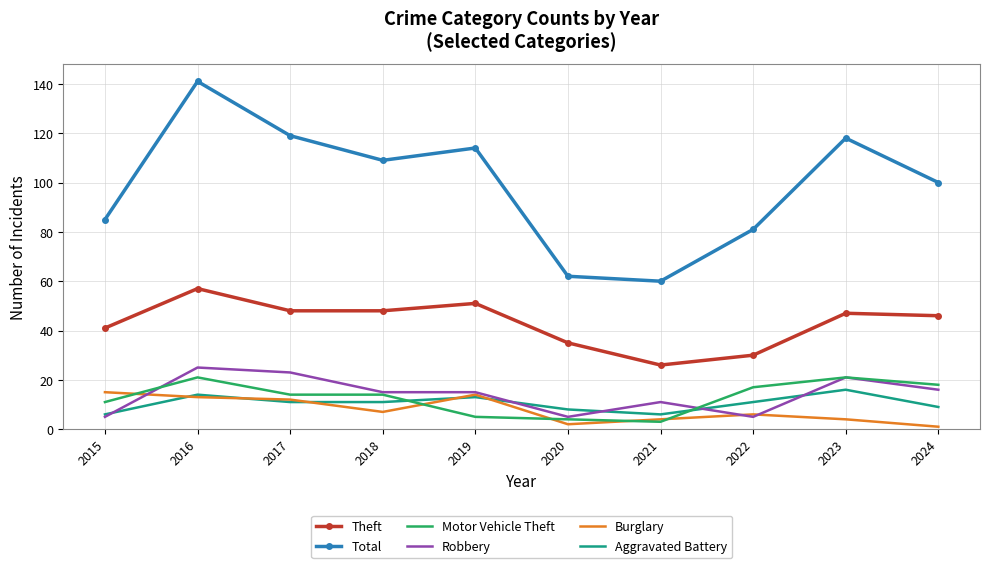

Which series has the largest total across all categories?

Total